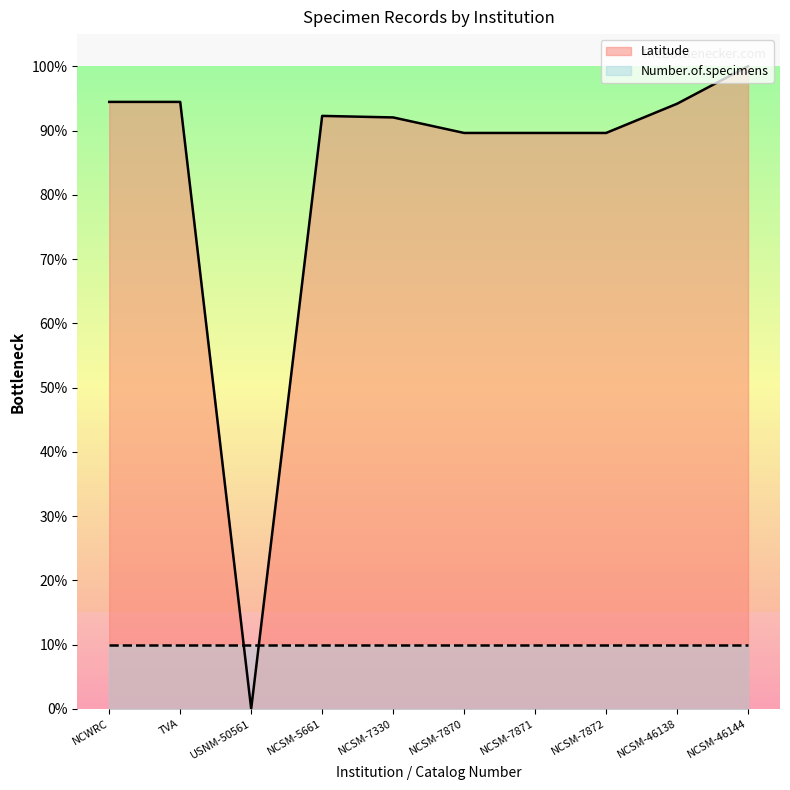

How many points are lower than both their immediate neighbors (excluding endpoints)?

1